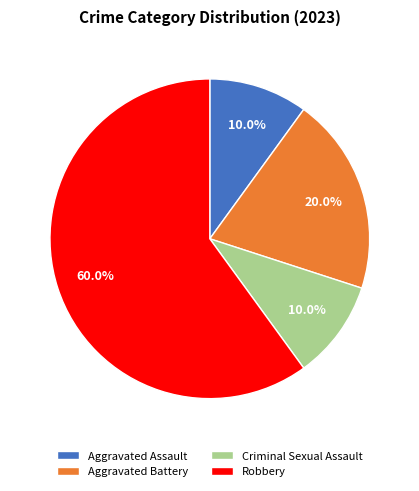

Combined, do Aggravated Assault and Robbery account for over 50%?

Yes